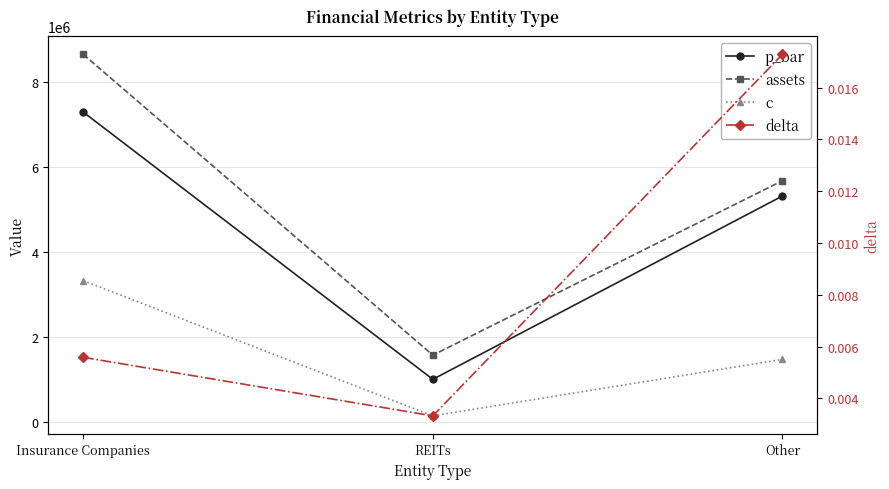

Is it true that delta equals 0.0 at REITs?

False